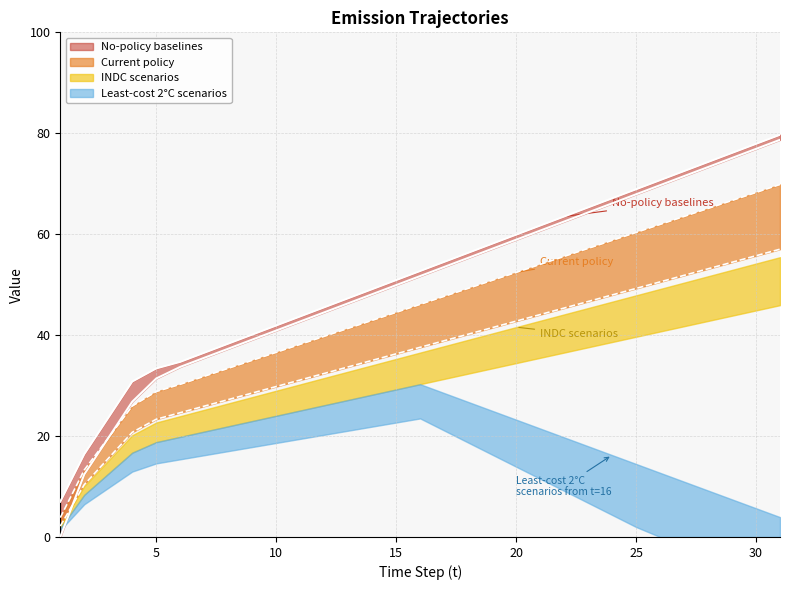

How many data points in v are above 52?

16